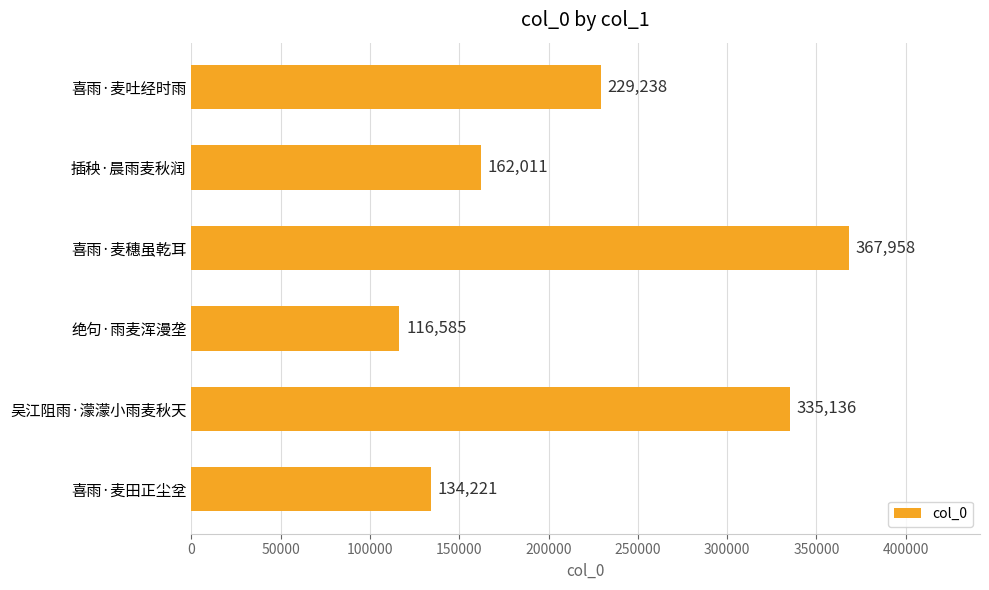

Which category has the highest value across all series?

喜雨·麦穗虽乾耳